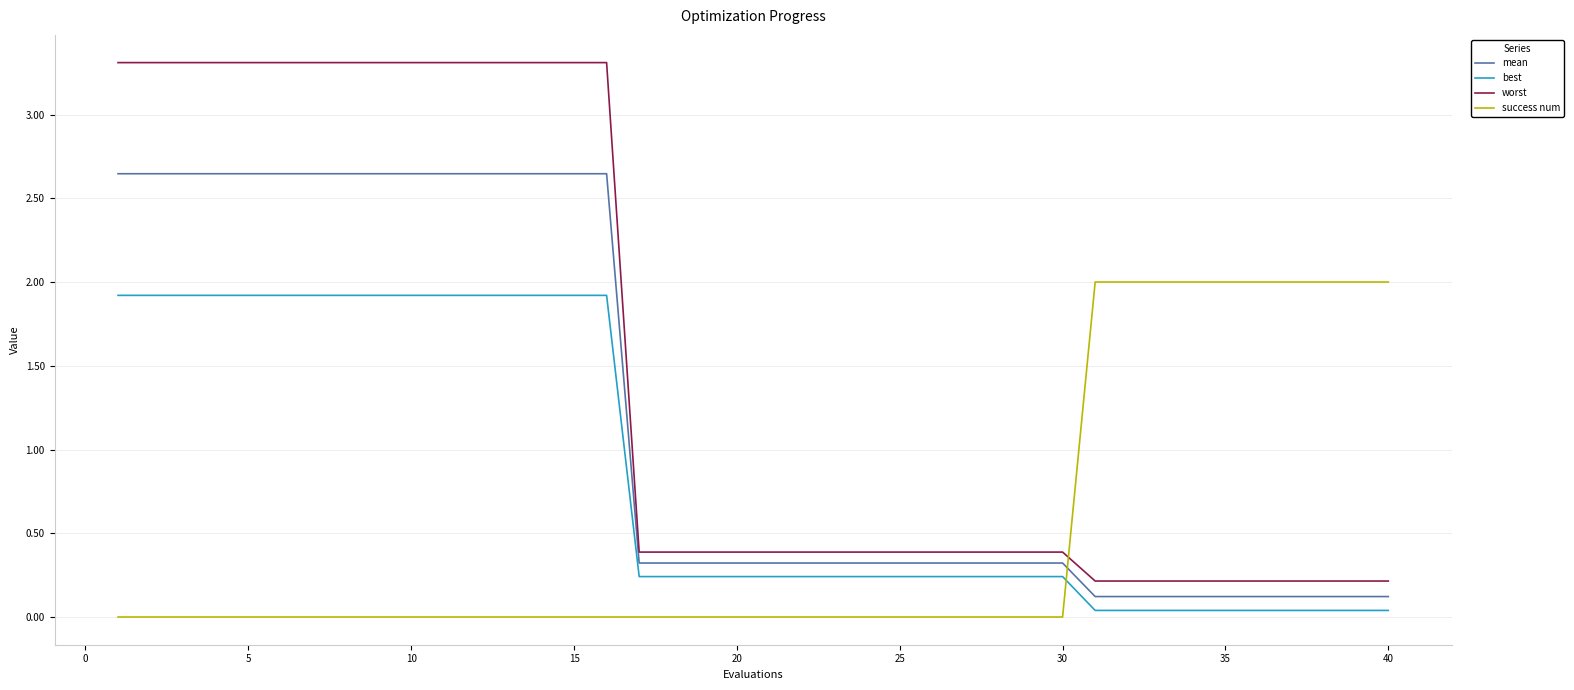

Which series has the largest total across all categories?

worst